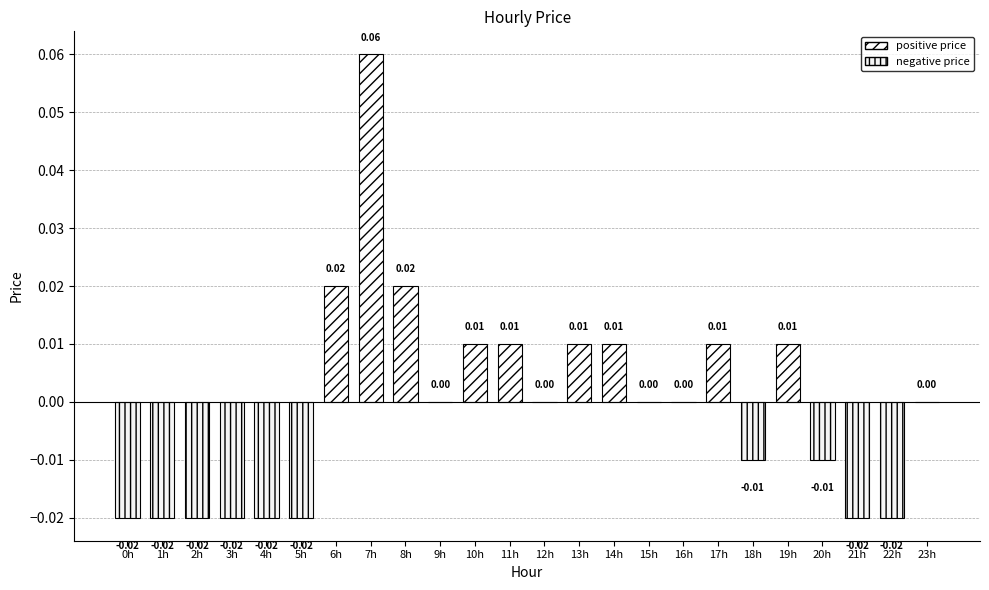

How many data points are less than 0?

10